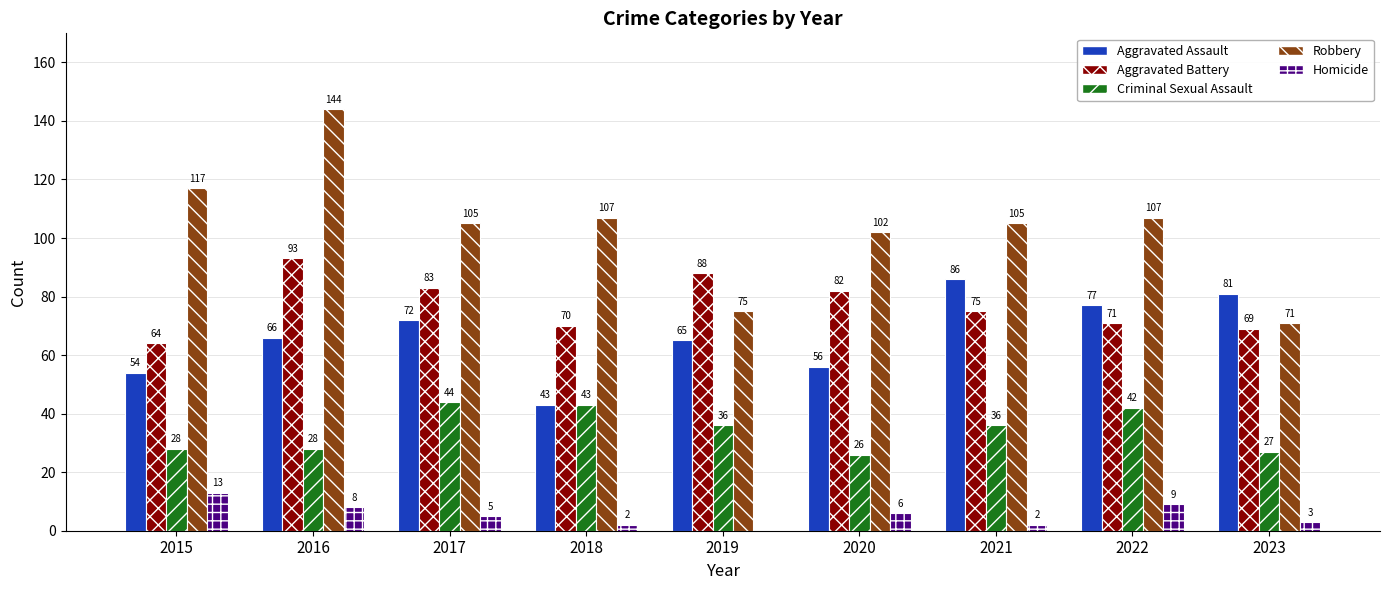

Reading left to right, transcribe all the data shown in this chart.

Aggravated Assault: 54	66	72	43	65	56	86	77	81
Aggravated Battery: 64	93	83	70	88	82	75	71	69
Criminal Sexual Assault: 28	28	44	43	36	26	36	42	27
Robbery: 117	144	105	107	75	102	105	107	71
Homicide: 13	8	5	2	0	6	2	9	3